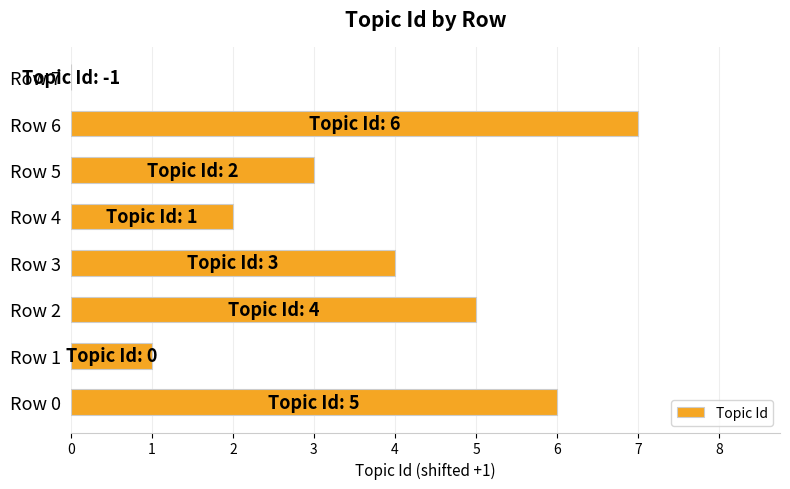

What is the maximum value shown in the chart?

7